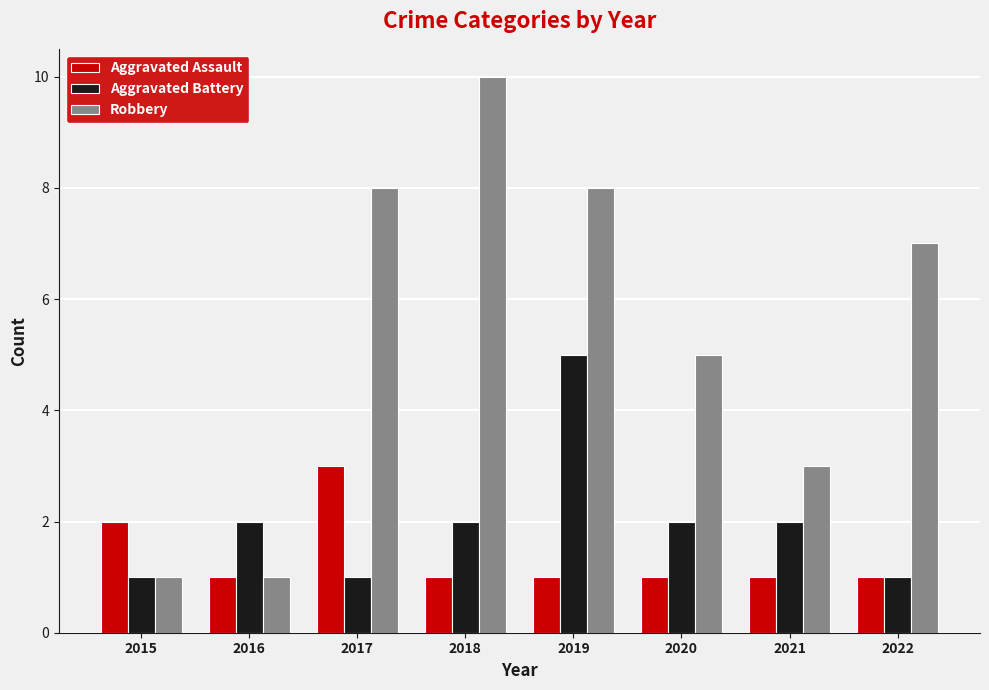

At how many categories does at least one series exceed 4?

5